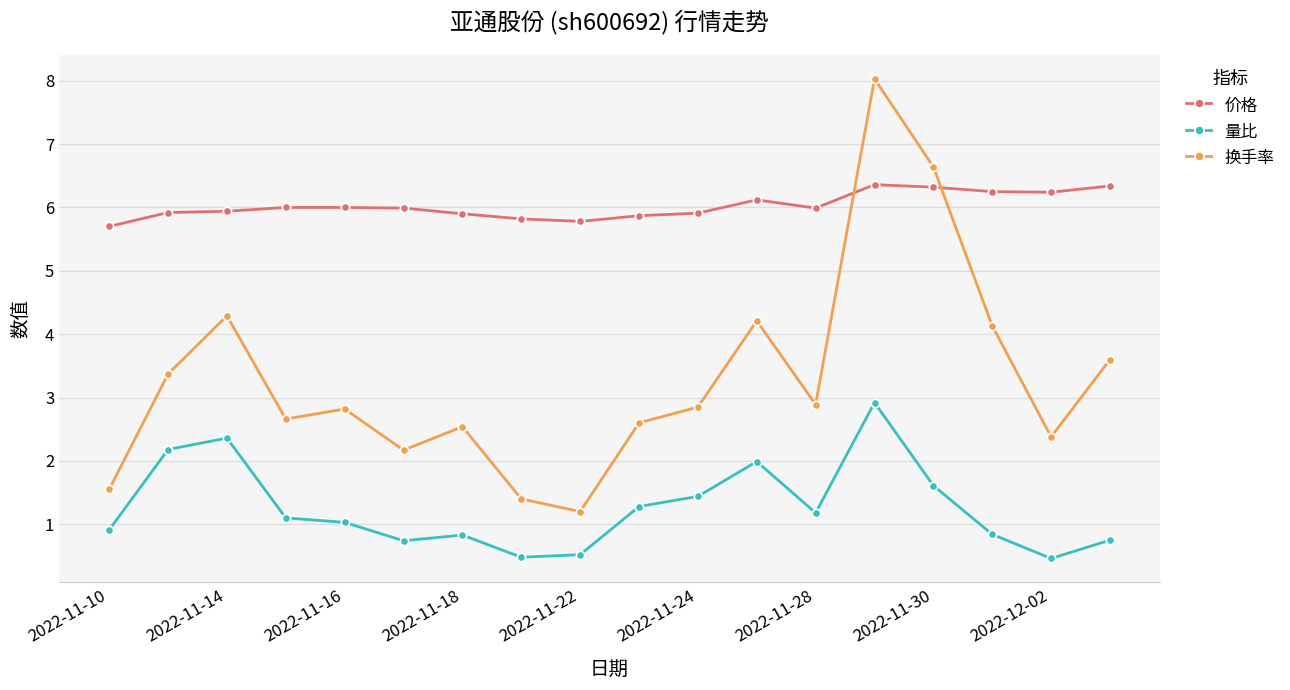

Rank the series by their maximum value, from lowest to highest.

量比, 价格, 换手率